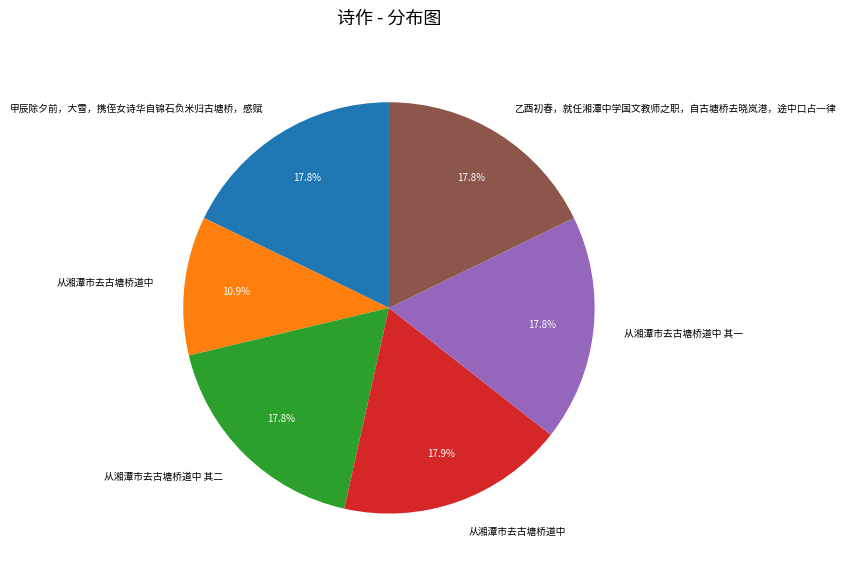

Is there any slice that represents more than half of the pie?

No